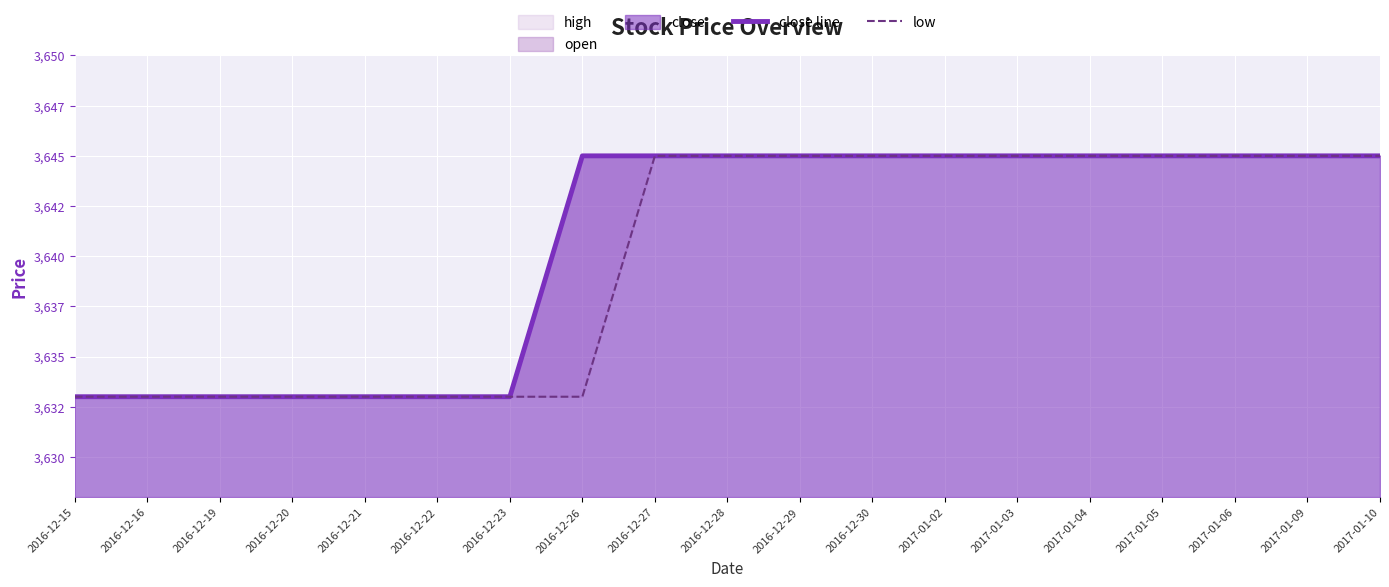

What is the label of the 1st point from the right?

2017-01-10